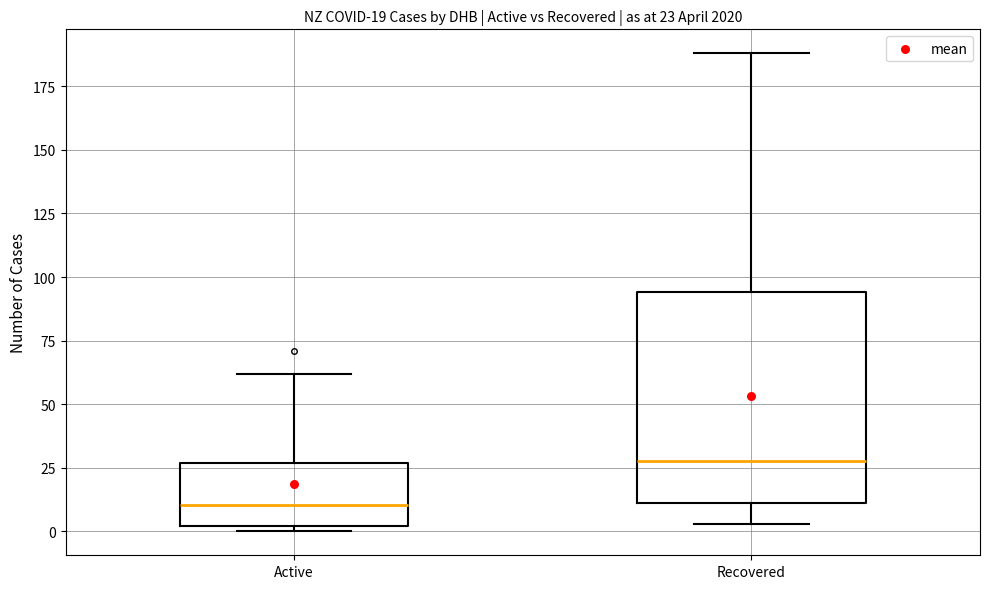

Which box is the tallest, from its lower edge to its upper edge?

Recovered